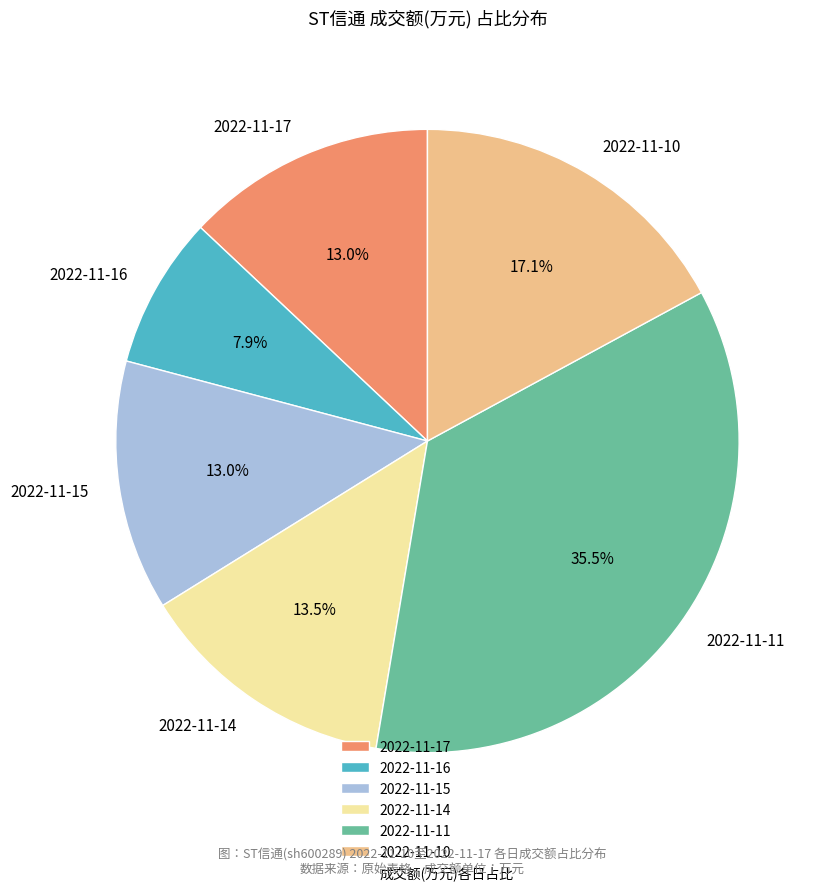

How many segments does this pie chart have?

6